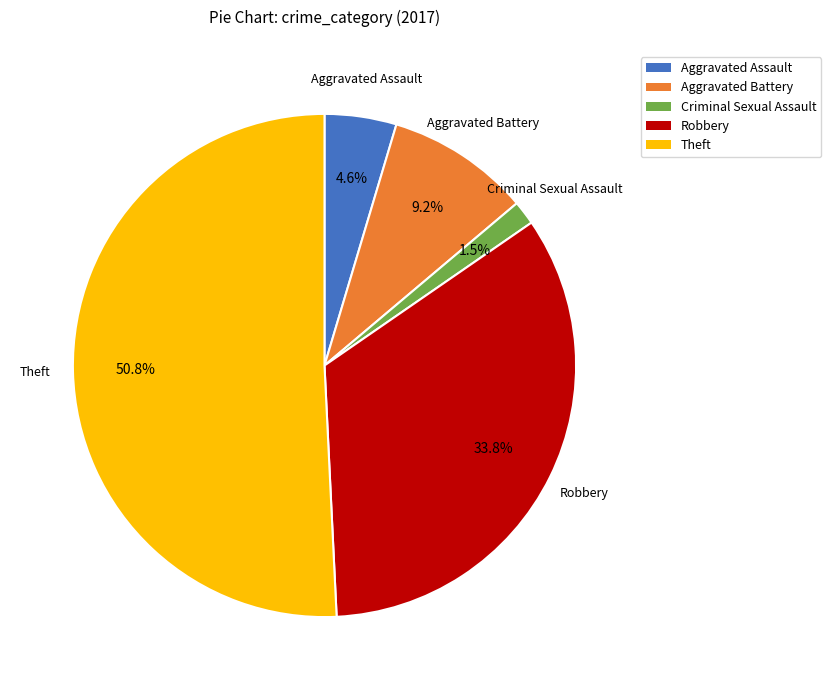

Combined, do Criminal Sexual Assault and Robbery account for over 50%?

No